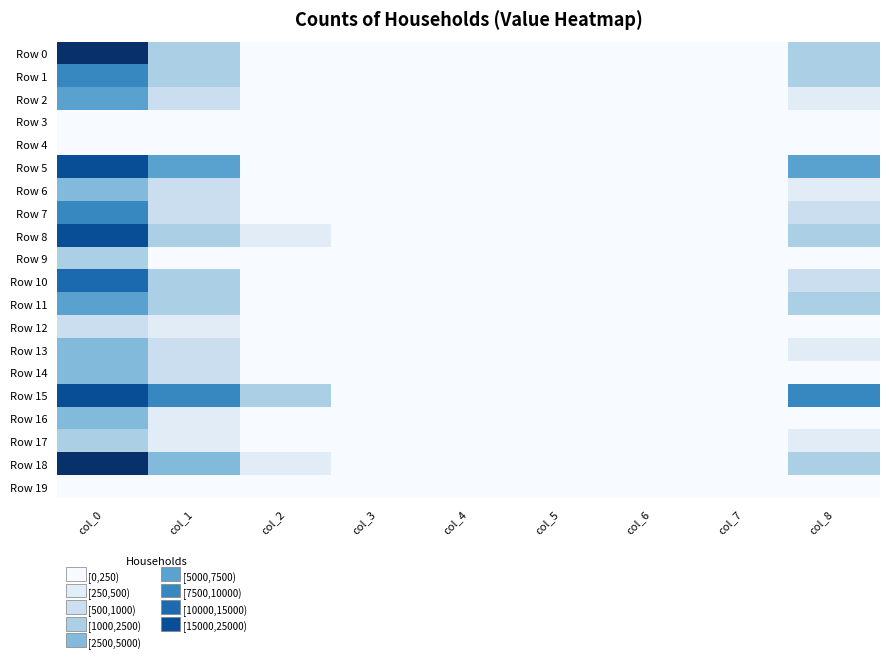

Between col_4 and col_8, which series saw the biggest shift?

Row 15